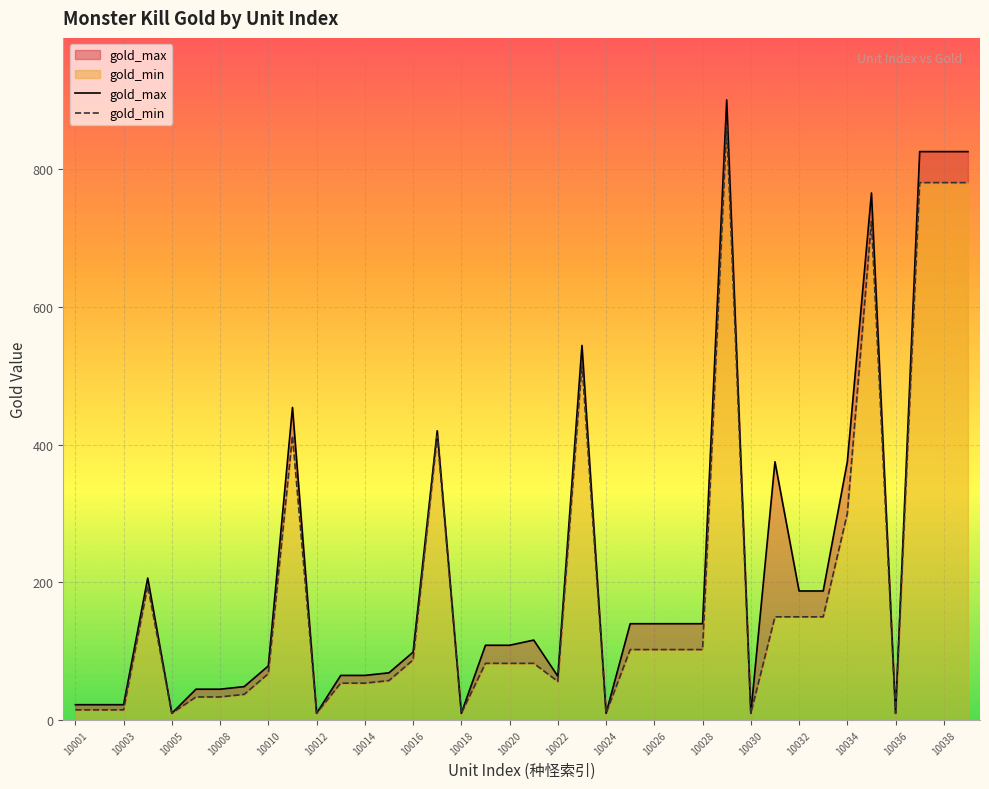

True or false: gold_min has a value of 102.5 at 10028.

True